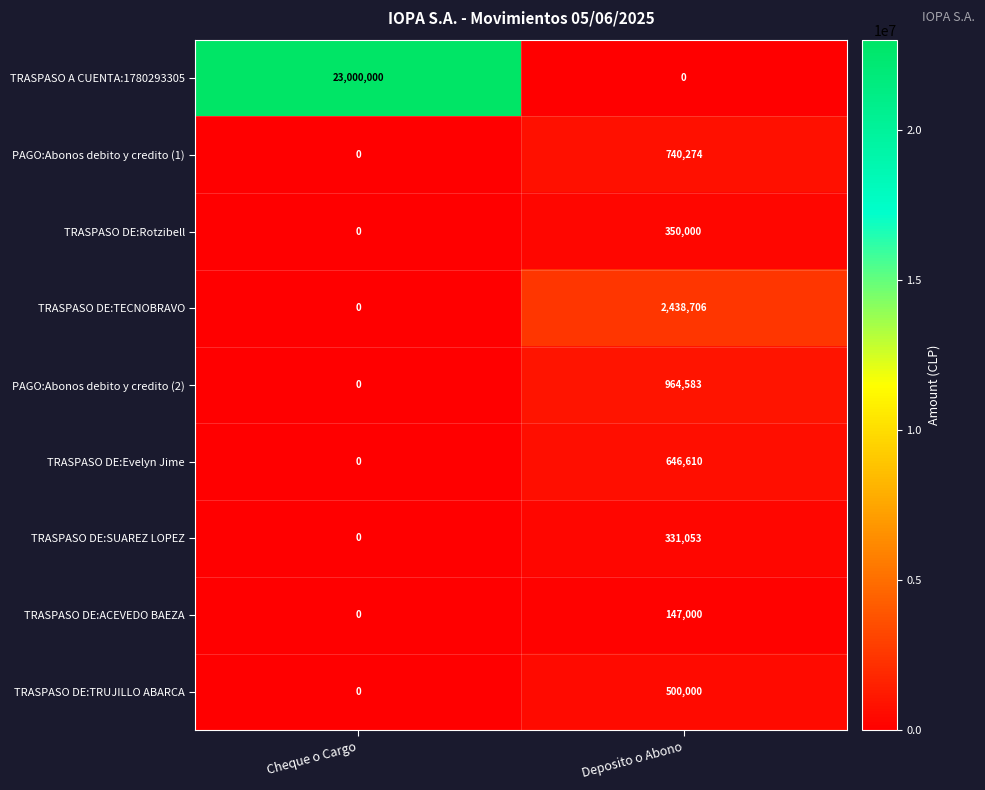

Which category has the lowest value in the TRASPASO DE:TECNOBRAVO series?

Cheque o Cargo